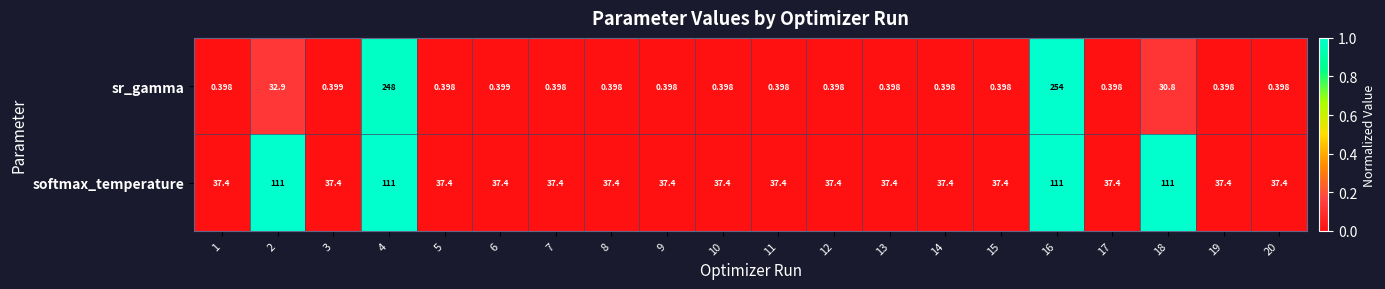

Which series has the largest total across all categories?

softmax_temperature